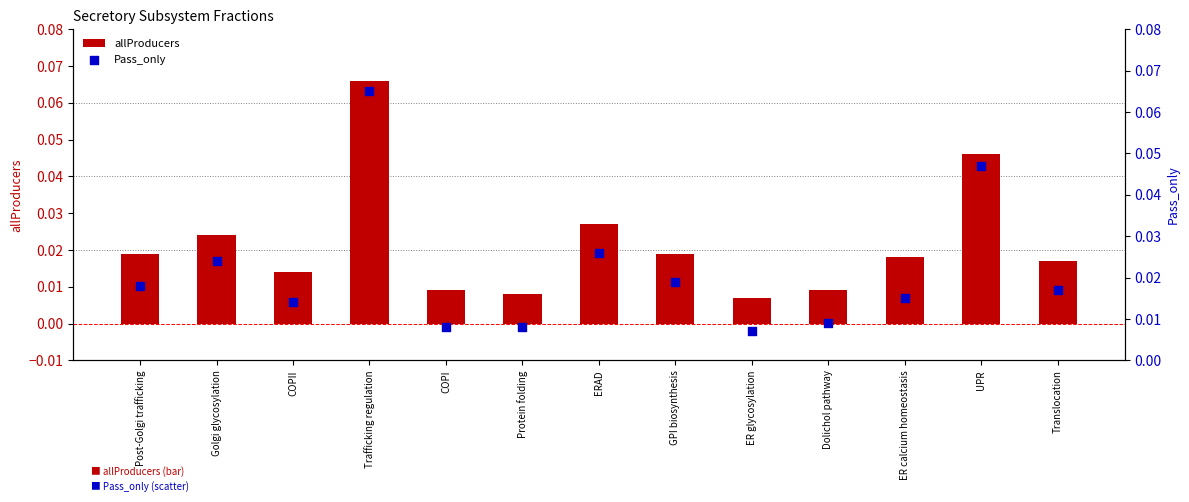

At how many categories does at least one series exceed 0?

13